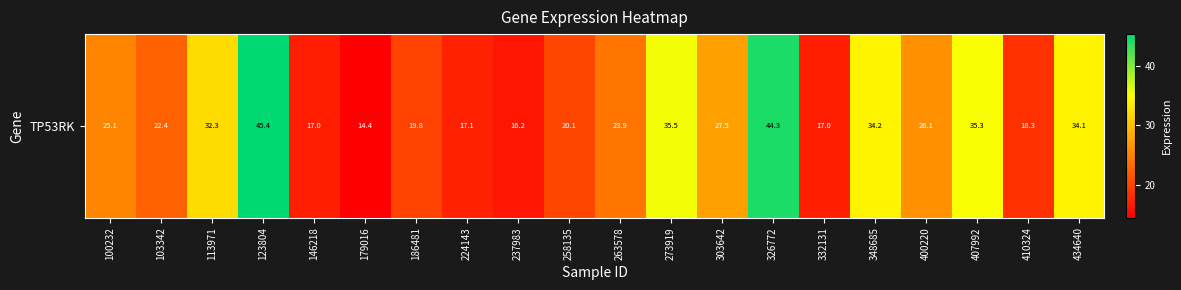

True or false: the data shows 35.3 at 407992.

True